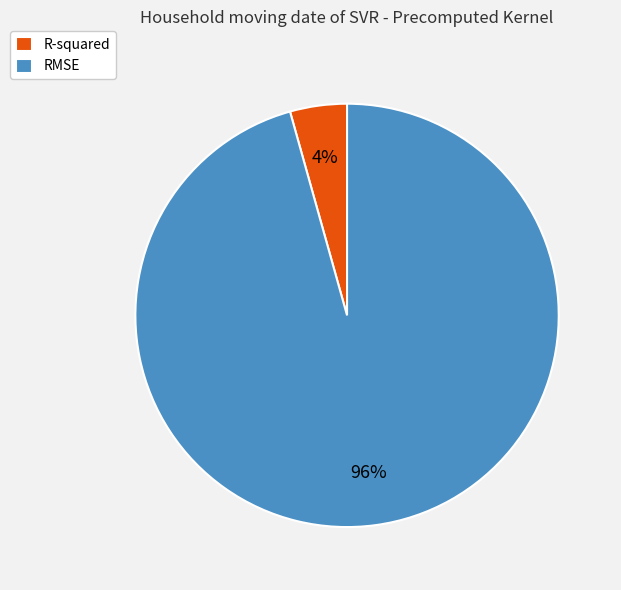

Rank the categories by value from highest to lowest.

RMSE, R-squared